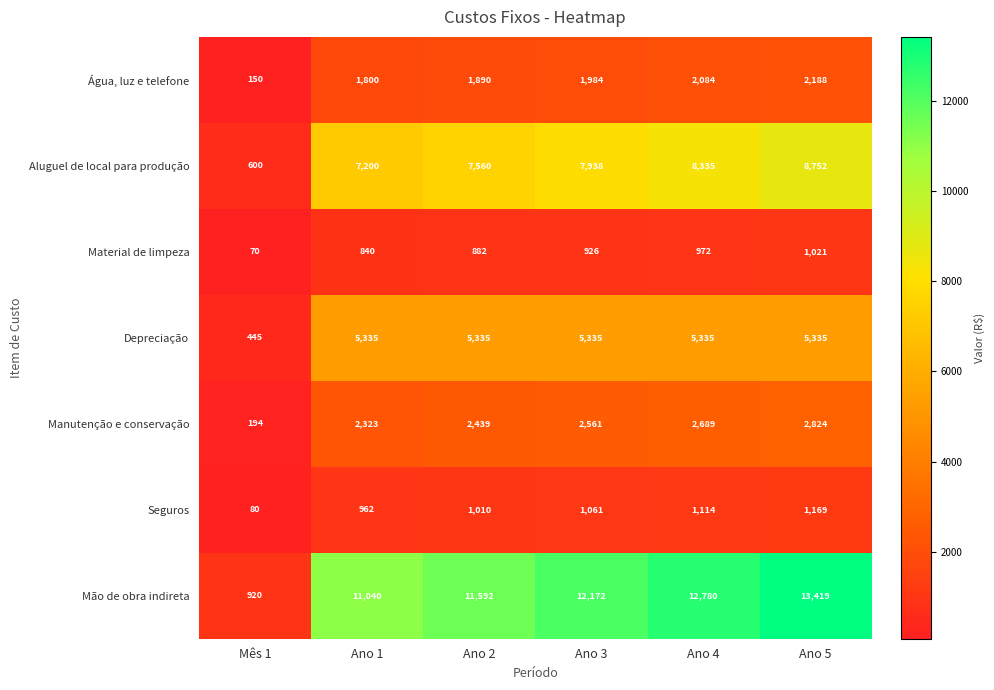

What value does the Depreciação series have at Ano 3?

5335